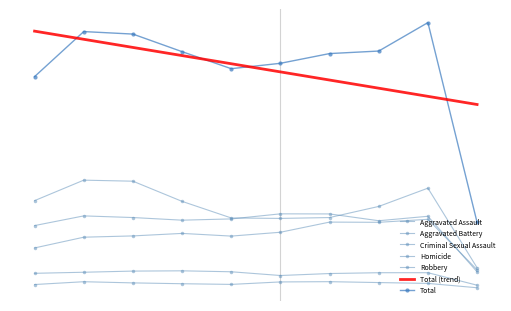

List the labels in order of Criminal Sexual Assault value, smallest first.

2024, 2020, 2021, 2015, 2022, 2023, 2016, 2019, 2017, 2018